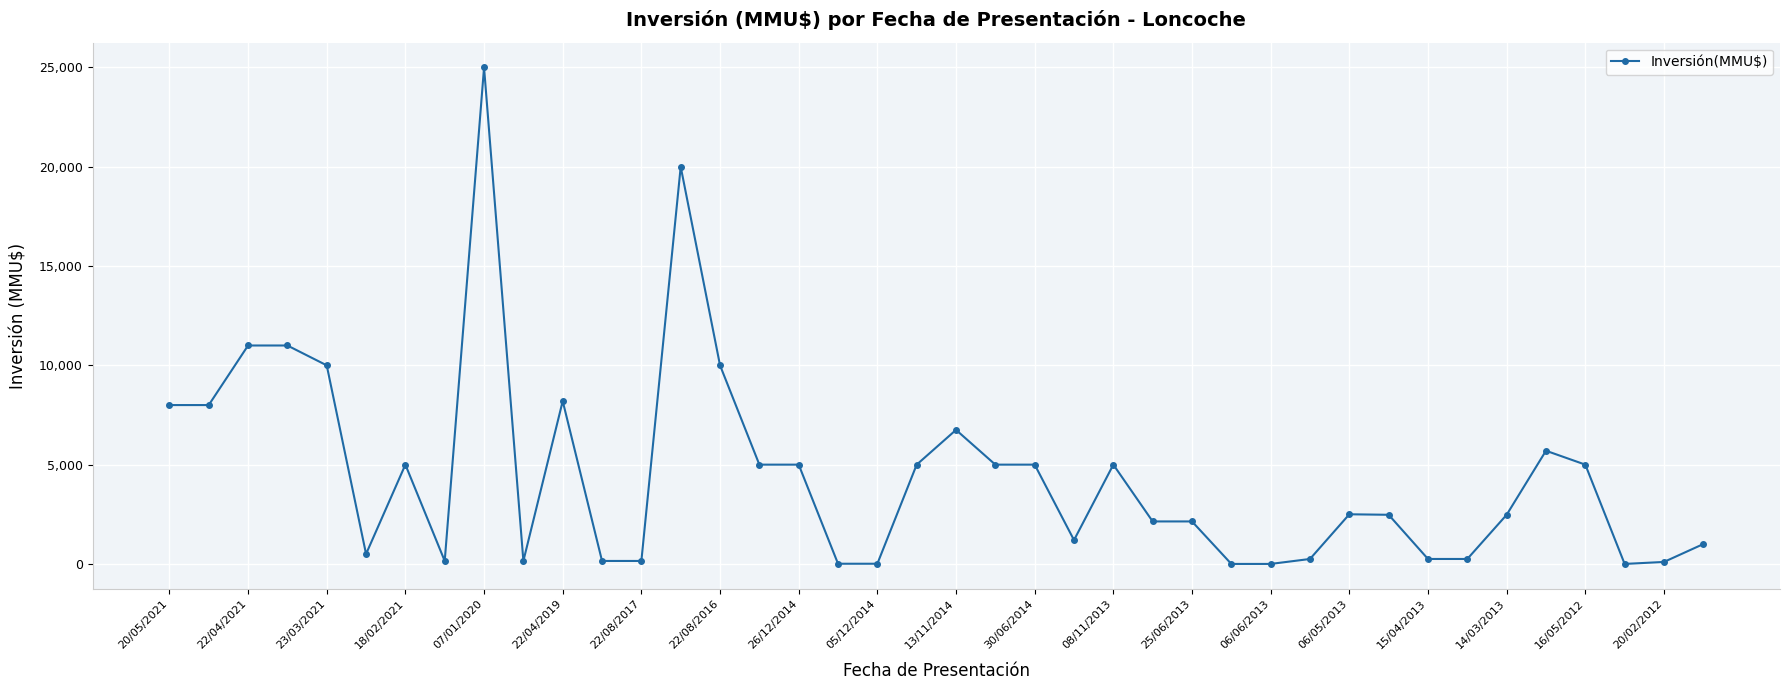

What is the maximum value shown in the chart?

25000